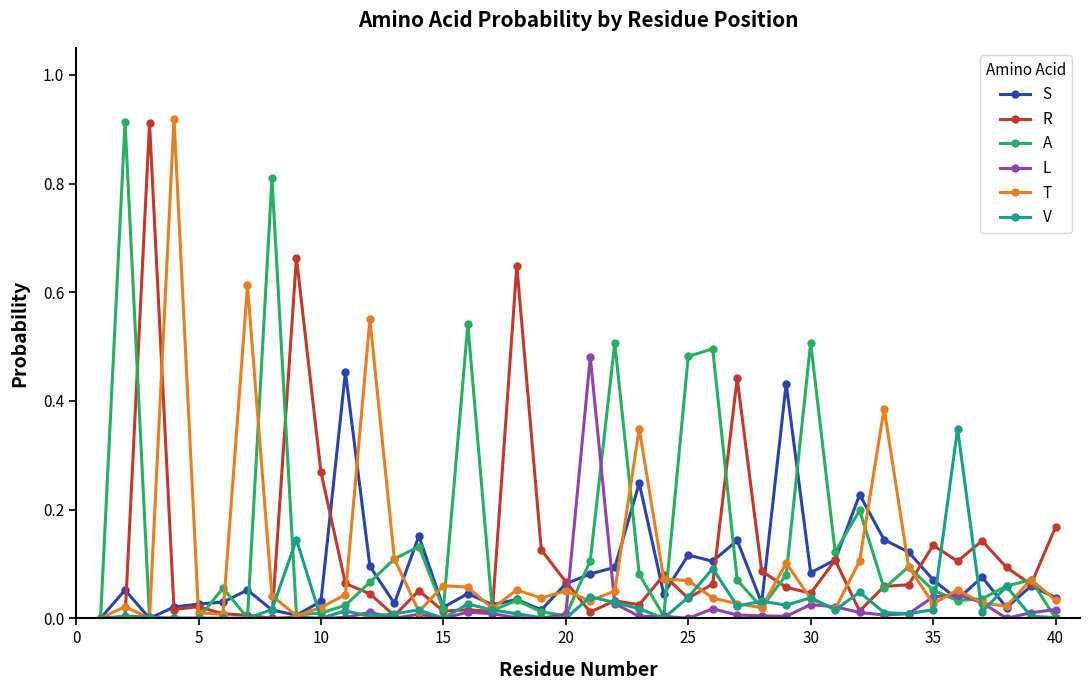

True or false: A has more than 1 interior local peaks.

True